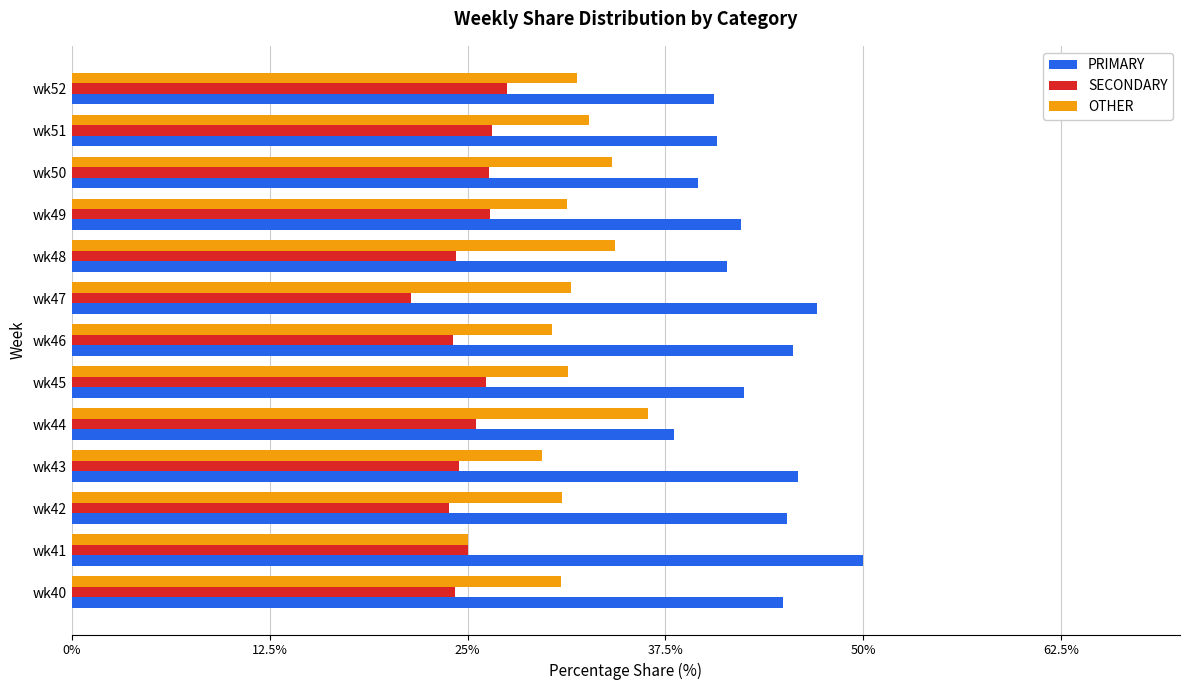

What is the spread (max minus min) of values at wk44?

12.5